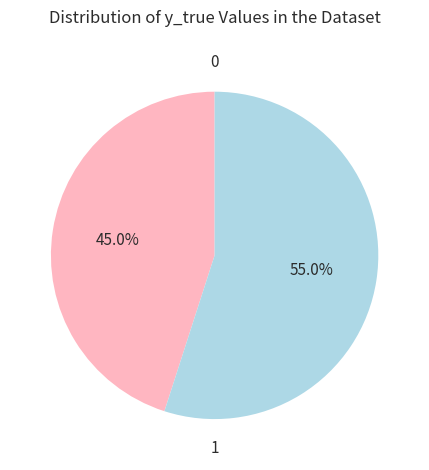

Is there a majority slice in this chart?

Yes